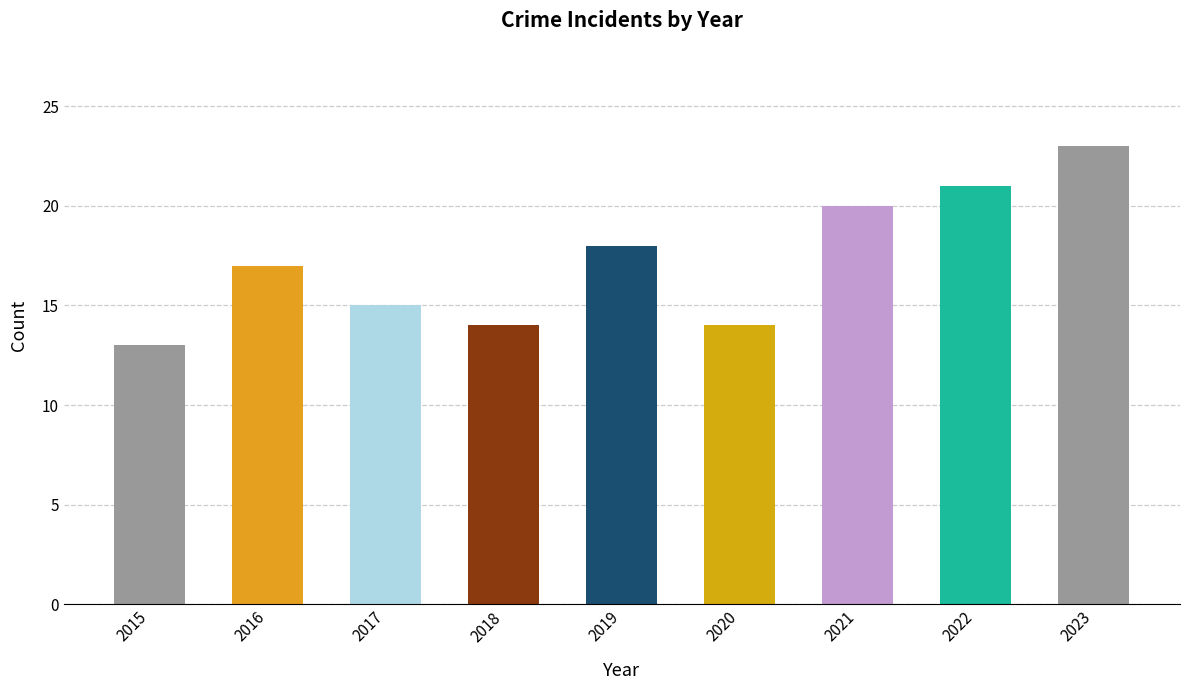

What is the ratio of the value at 2015 to the value at 2020?

0.9